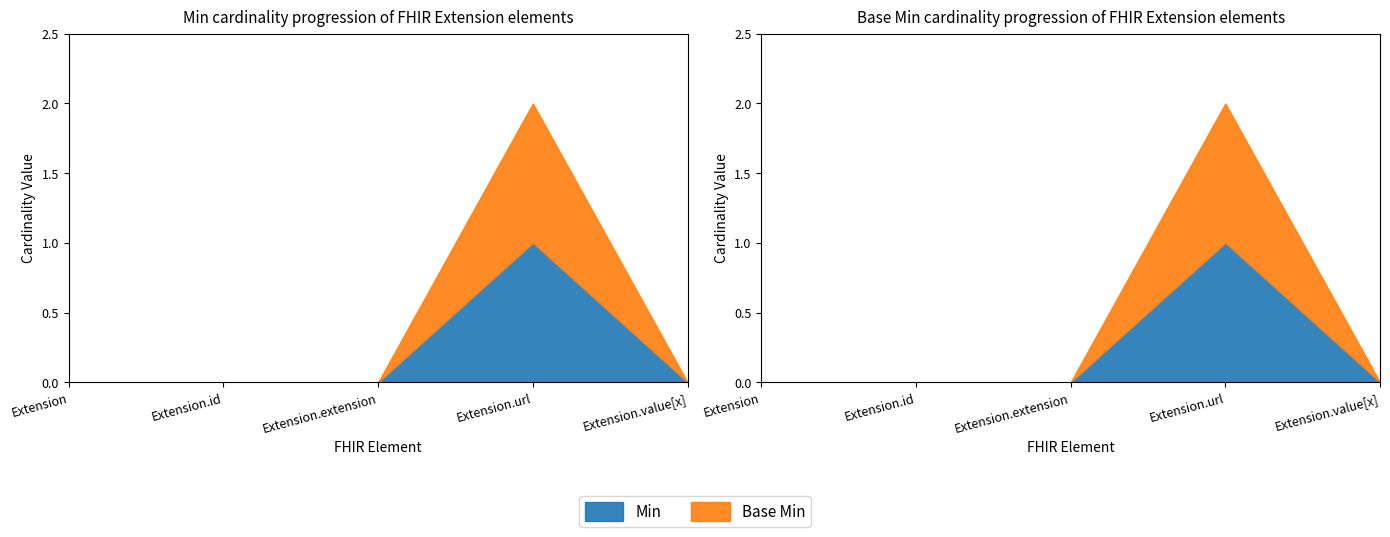

What is the label of the 3rd point from the right?

Extension.extension